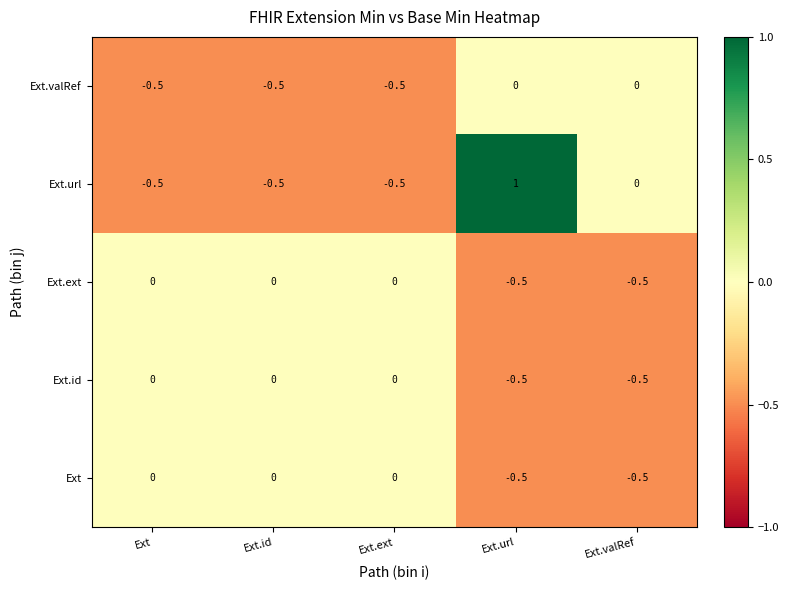

Count the number of categories in the chart.

5